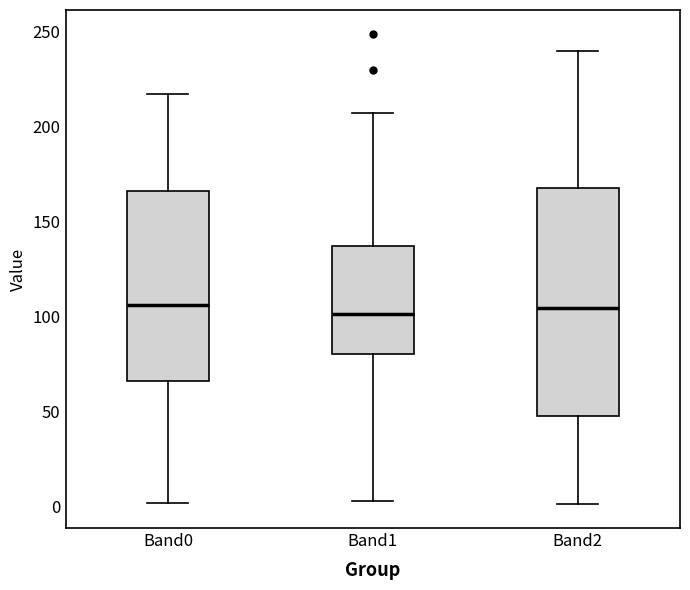

Reading left to right, transcribe this box plot: for each box, give where its median line is, the range the box spans, and where its two whiskers end, as read against the y-axis. The values are not printed on the chart, so give them approximately, as read against the axis.

Band0: median 105, box 65 to 165, whiskers 0 to 215
Band1: median 100, box 80 to 135, whiskers 5 to 205
Band2: median 105, box 50 to 170, whiskers 0 to 240